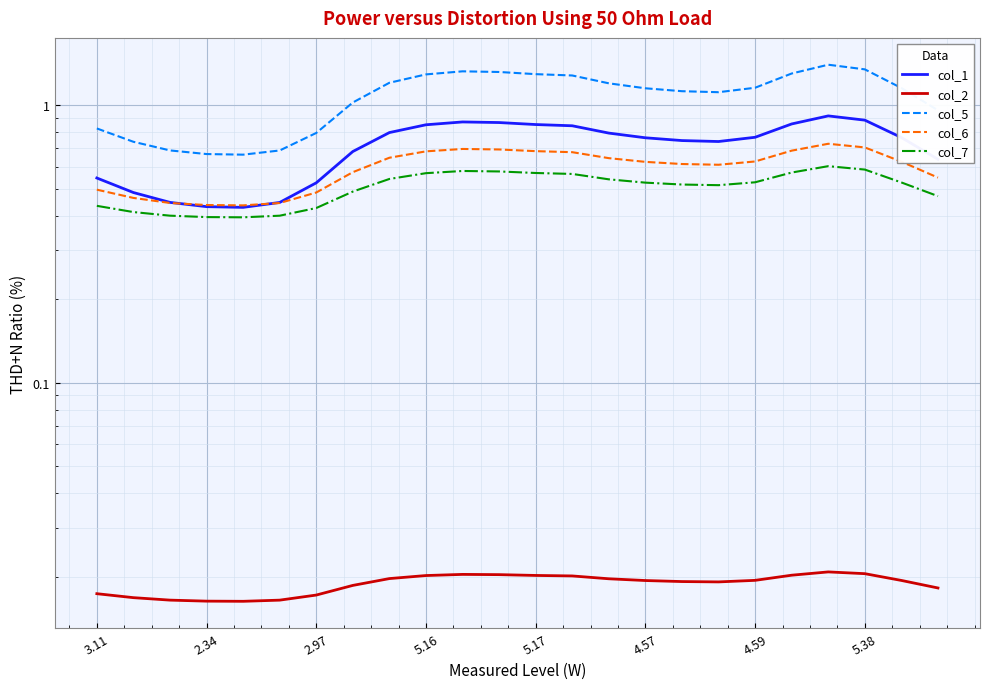

The col_6 series shows 0.7 at 20. True or false?

True